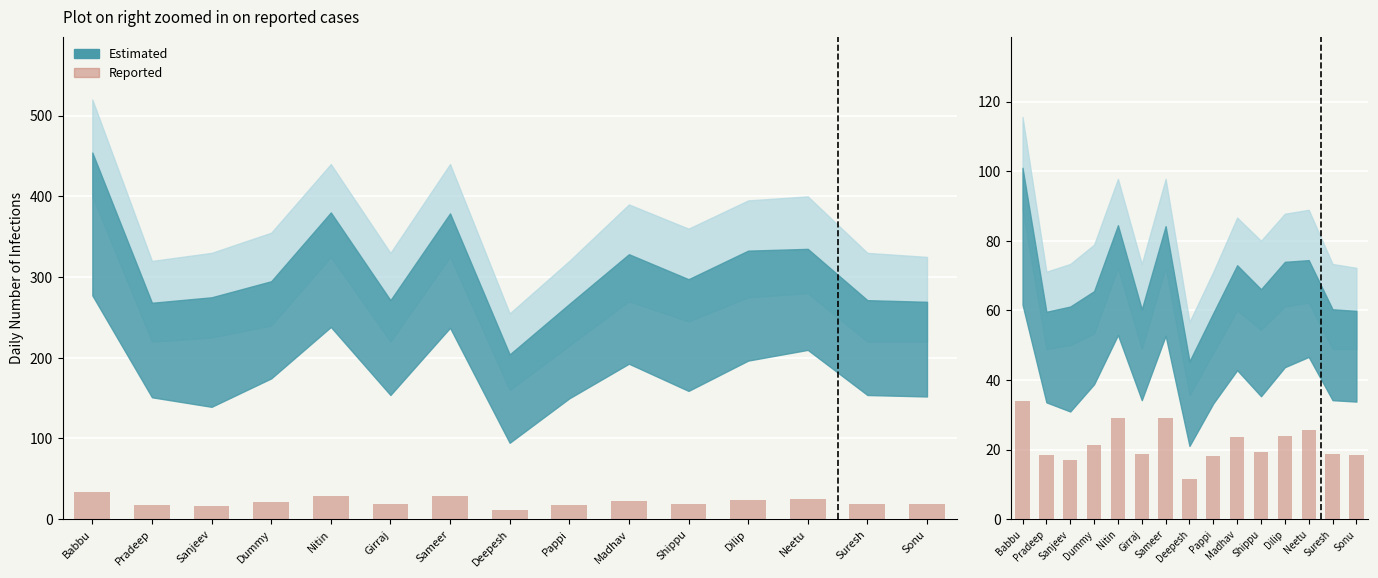

What is the difference between the values at Sonu and Shippu?

0.8